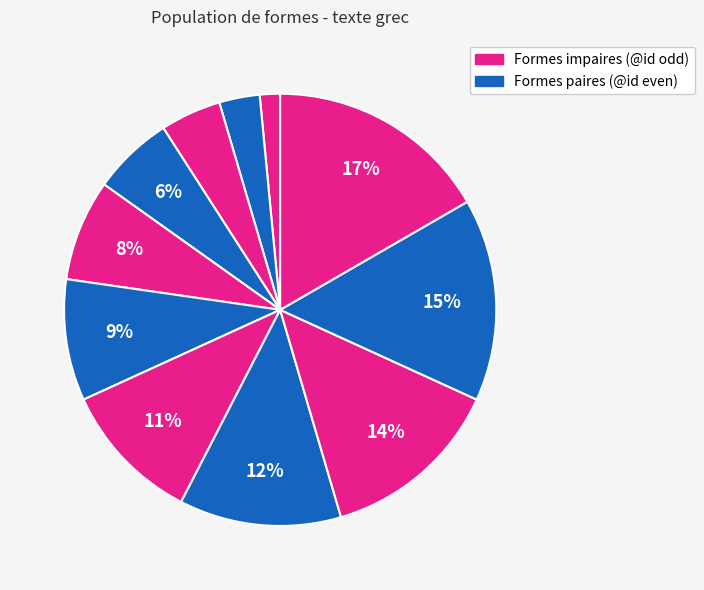

Count the number of slices in the pie.

11